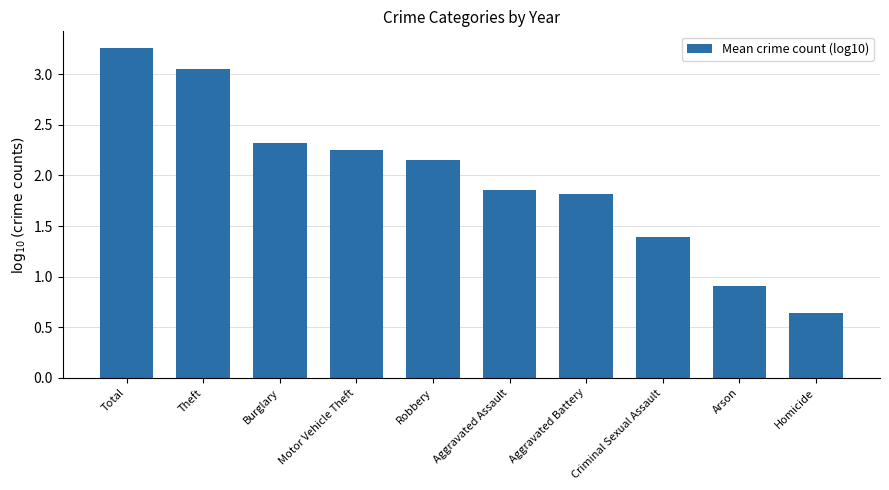

How many data points does each series have?

10